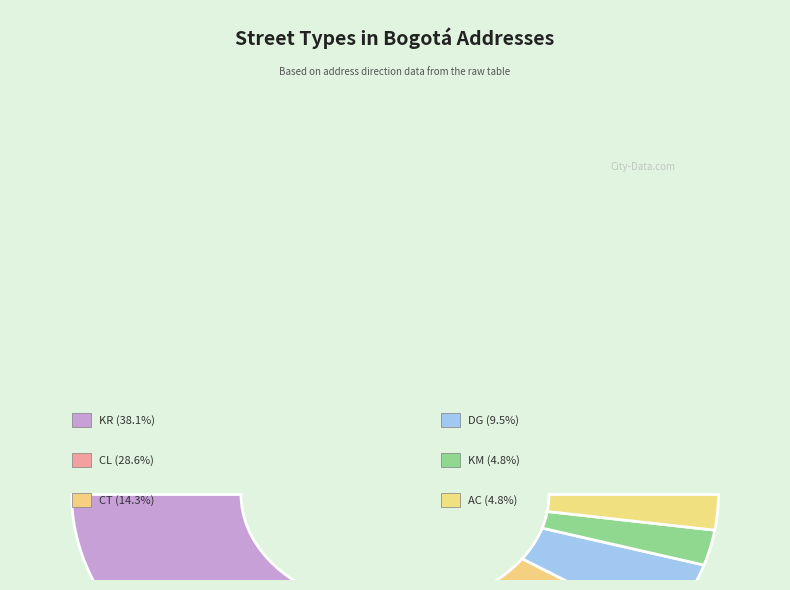

What is the change in value from KR to AC?

-7